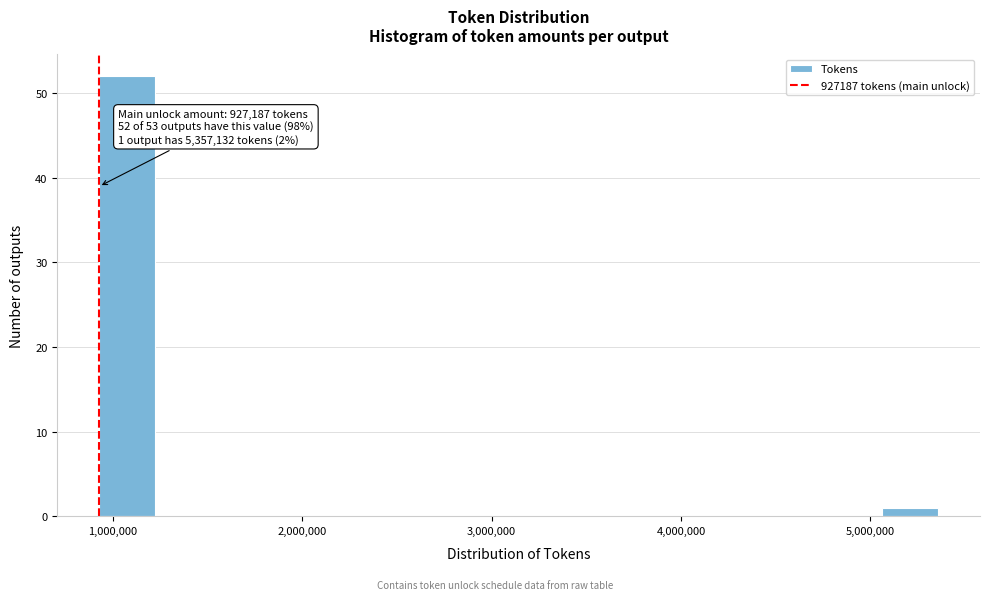

Around what value on the x-axis is the tallest bar? Give the approximate position of its centre, as read against the axis.

1100000